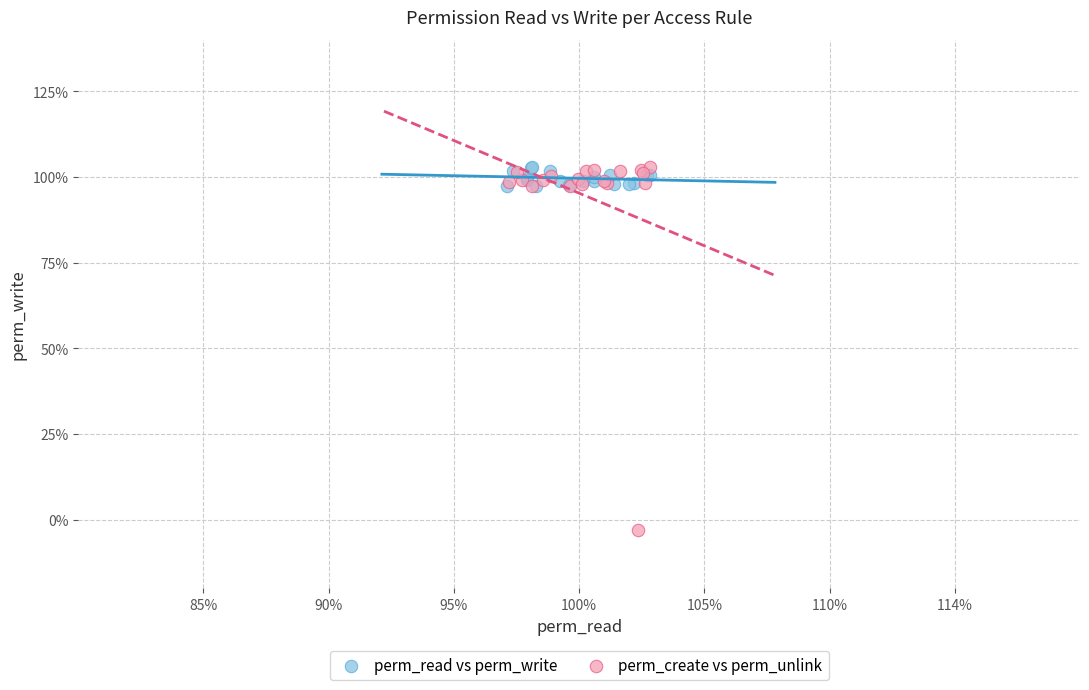

Which series contains the lowest Y value?

perm_create vs perm_unlink